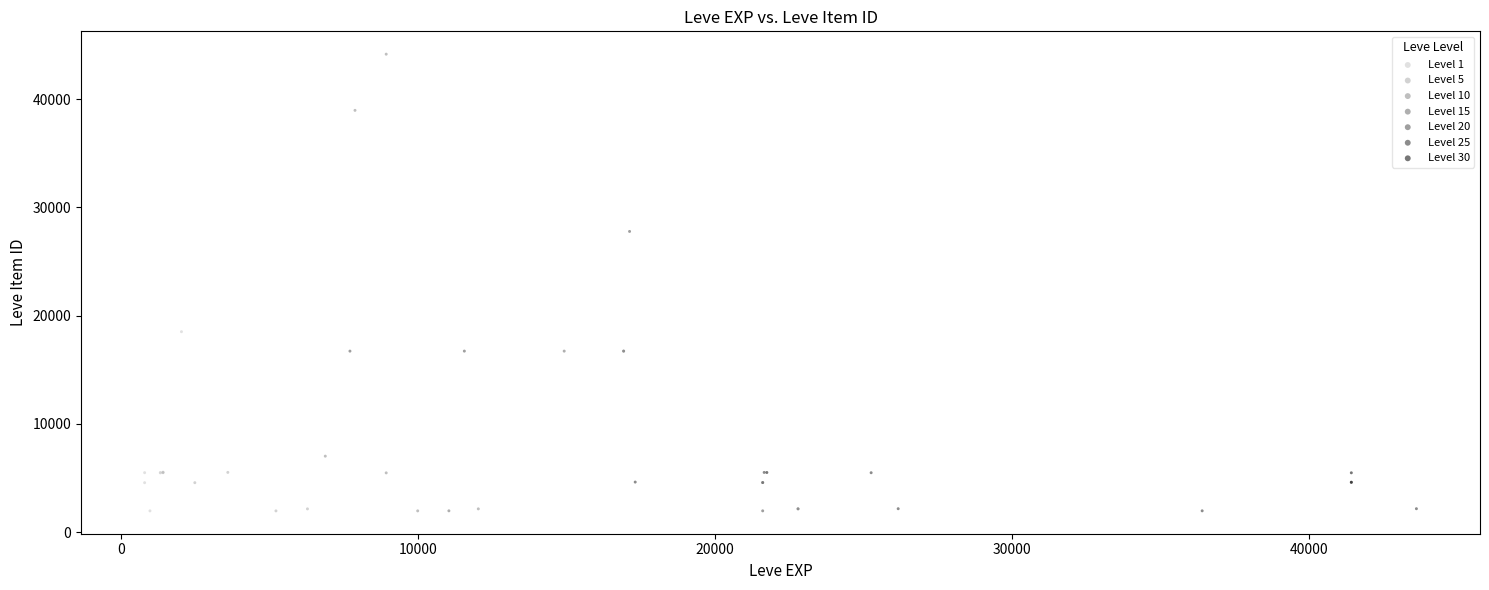

What are all the series names shown in the legend?

Level 1, Level 5, Level 10, Level 15, Level 20, Level 25, Level 30